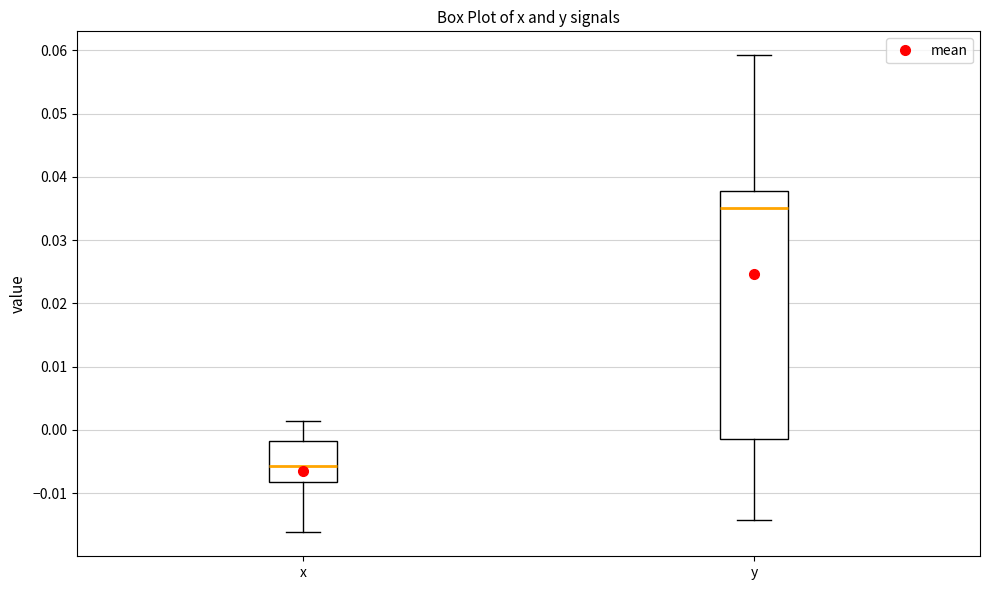

Reading left to right, read every box against the y-axis: the position of its median line, the range the box covers, and the ends of its whiskers. The values are not printed on the chart, so give them approximately, as read against the axis.

x: median -0.006, box -0.008 to -0.002, whiskers -0.016 to 0.001
y: median 0.035, box -0.001 to 0.038, whiskers -0.014 to 0.059